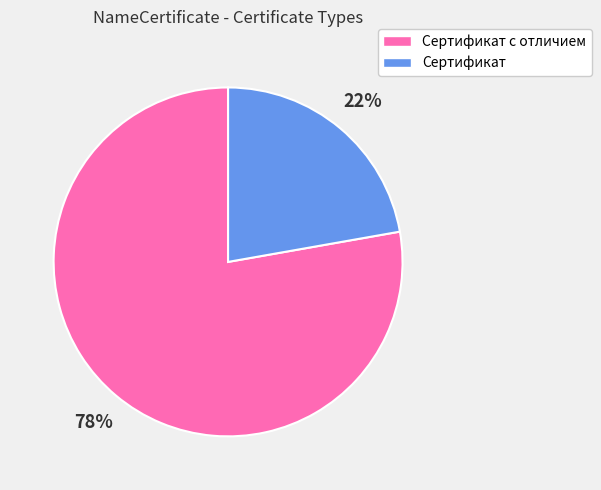

Which category has the smallest portion of the pie?

Сертификат